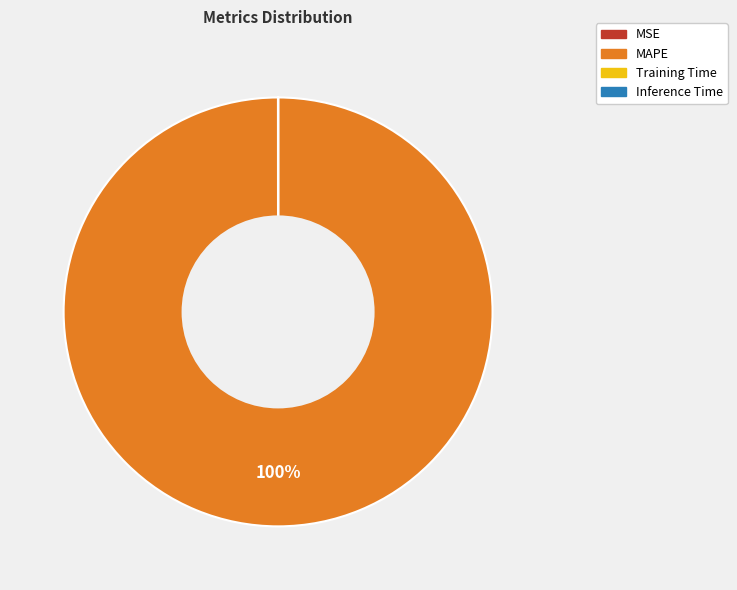

Which category has the biggest portion of the pie?

MAPE